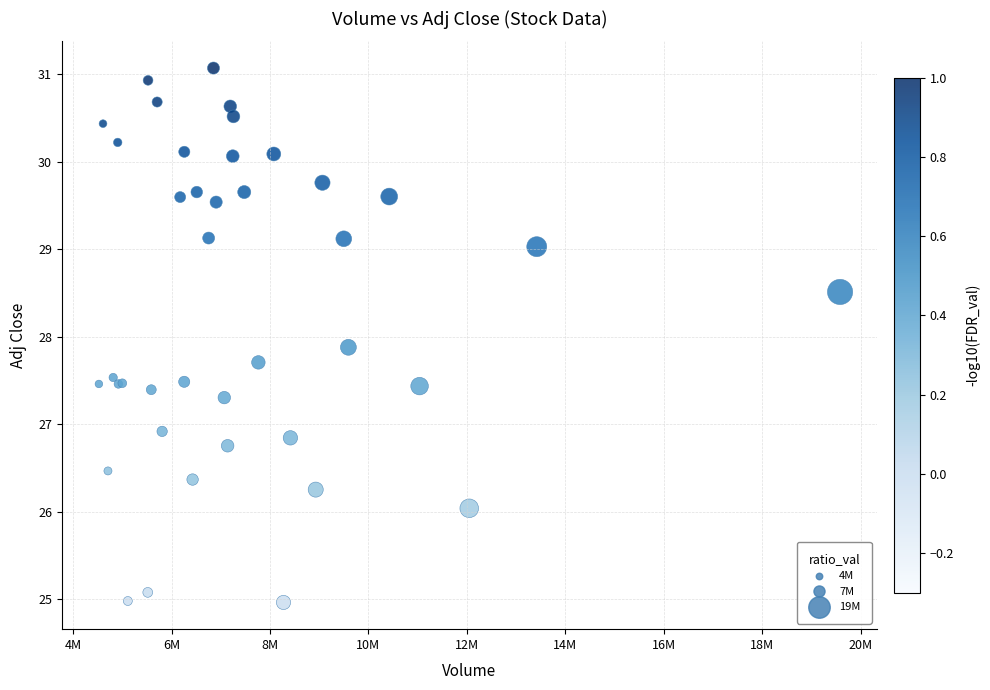

What Y value in the scatter plot is closest to 28?

27.9